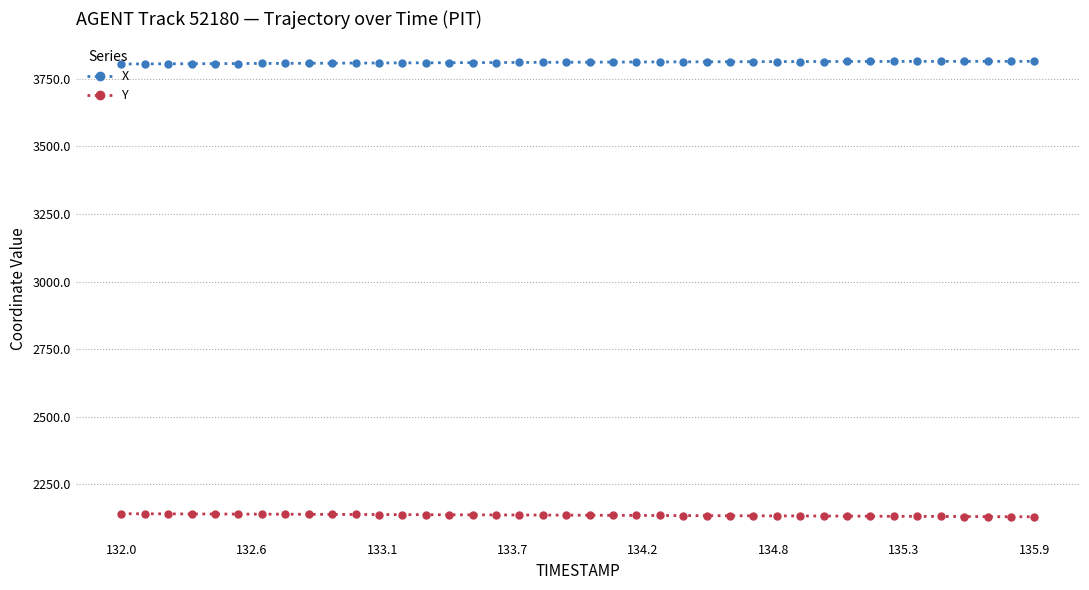

At how many categories does at least one series exceed 2604?

40